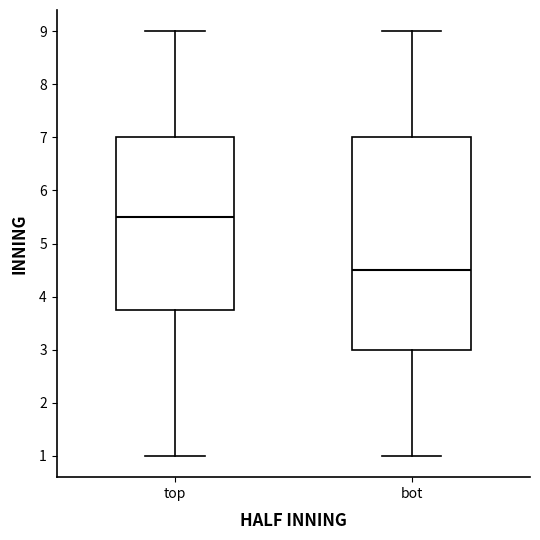

Where is the upper edge of the box for top on the y-axis? The values are not printed on the chart, so give them approximately, as read against the axis.

7.0